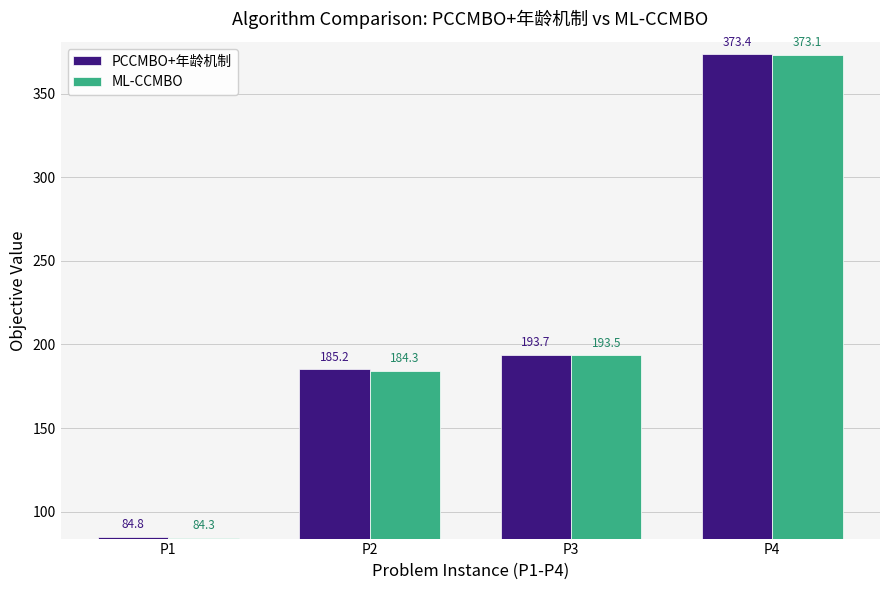

What are all the series names shown in the legend?

PCCMBO+年龄机制, ML-CCMBO